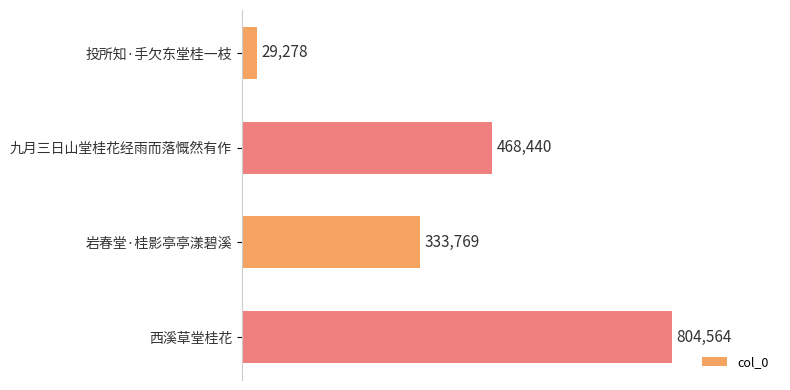

List the labels in order of value, smallest first.

投所知·手欠东堂桂一枝, 岩春堂·桂影亭亭漾碧溪, 九月三日山堂桂花经雨而落慨然有作, 西溪草堂桂花